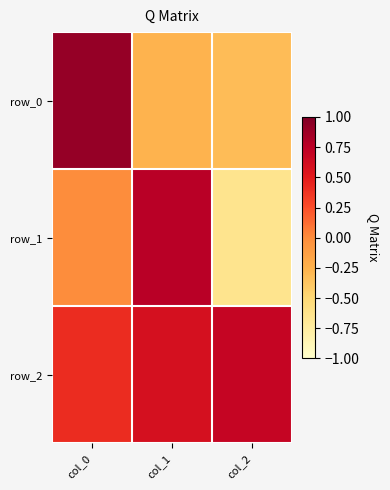

True or false: row_0 has a value of -0.1 at col_1.

False